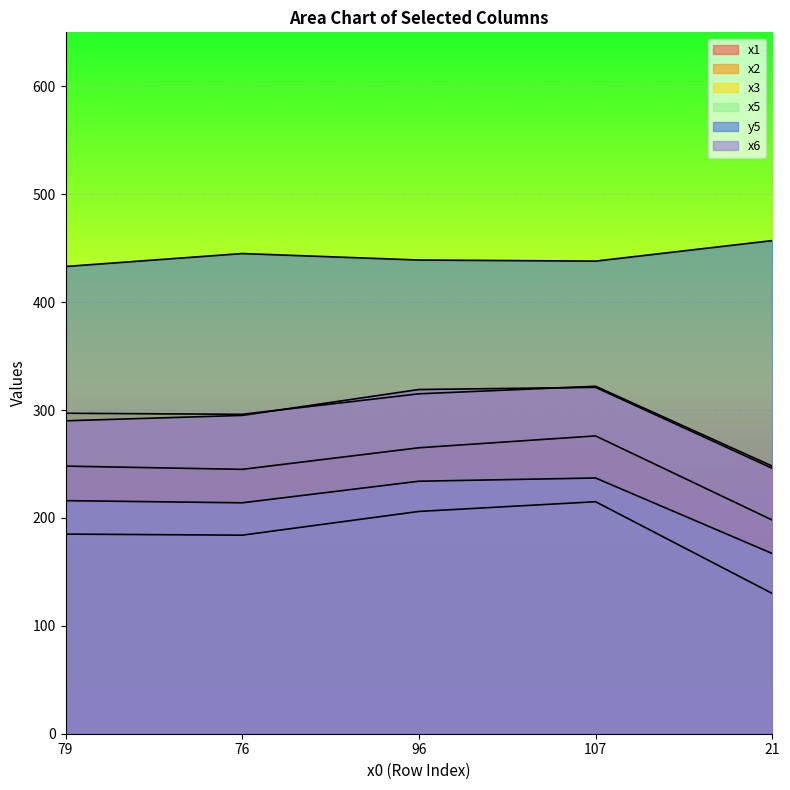

What is the difference between the x5 values at 76 and 107?

23